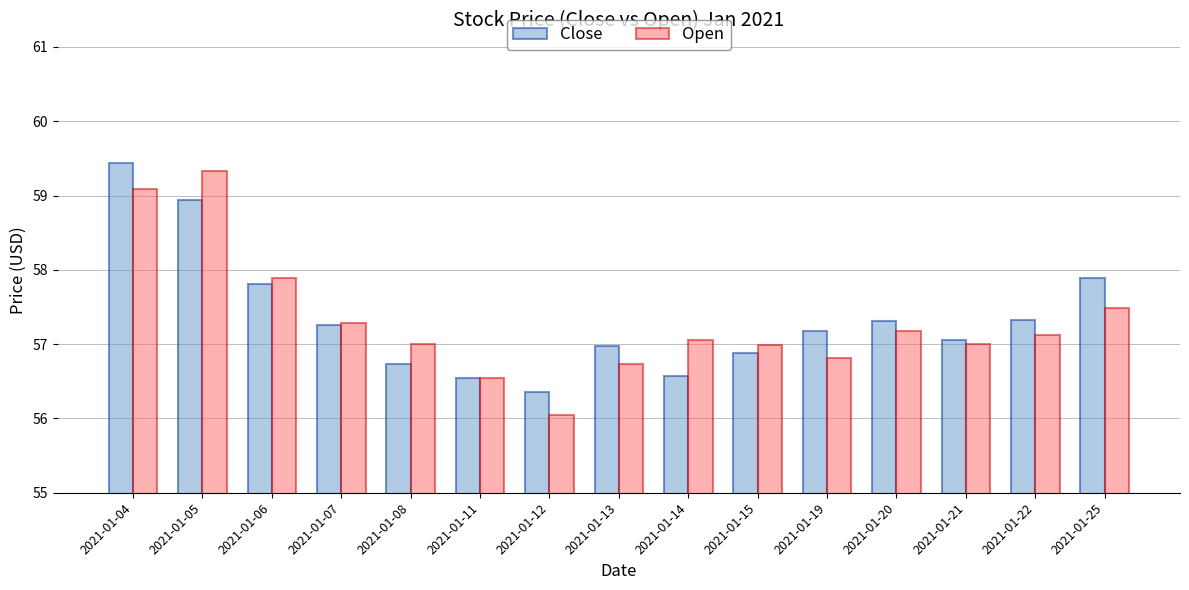

True or false: Close has a value of 94.6 at 2021-01-22.

False